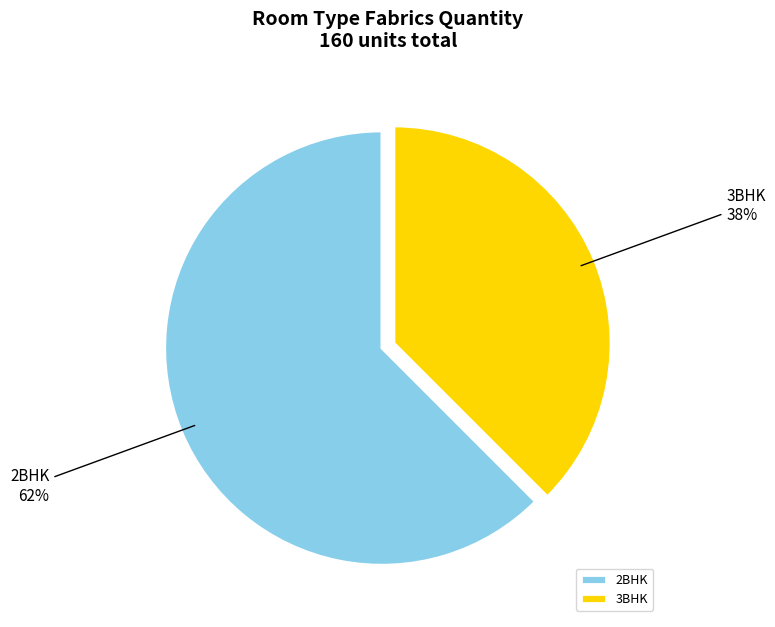

To the nearest percent, what portion does 3BHK represent?

38%